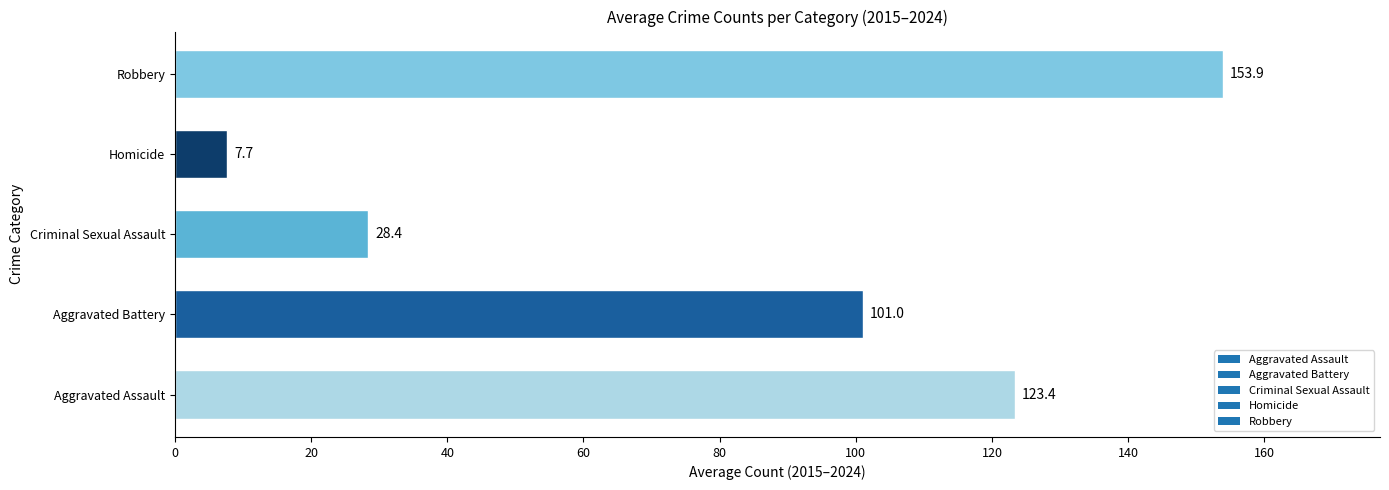

How many bars are there in total?

5